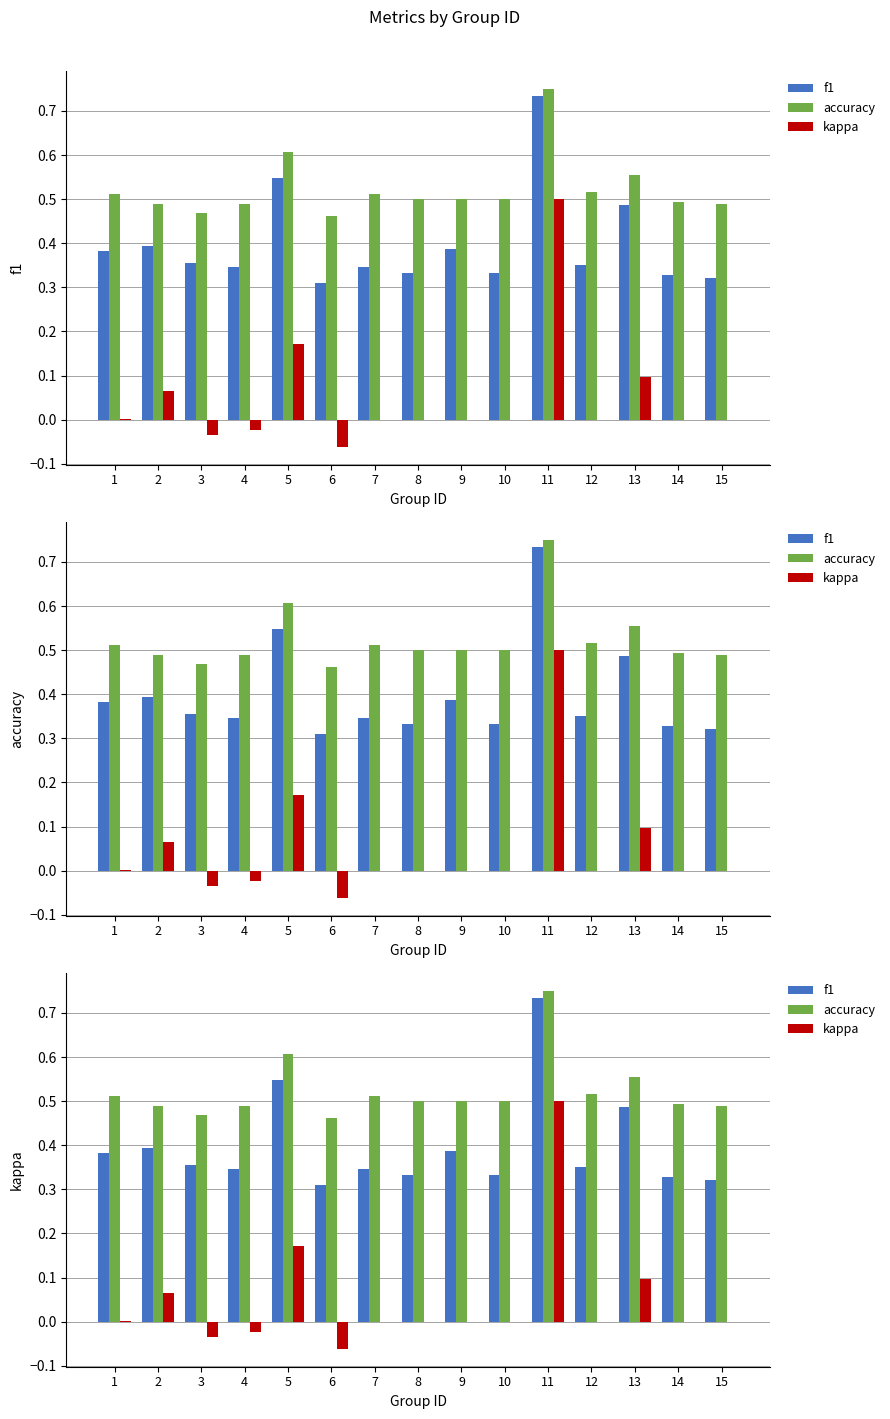

At which label is kappa closest to 0?

7